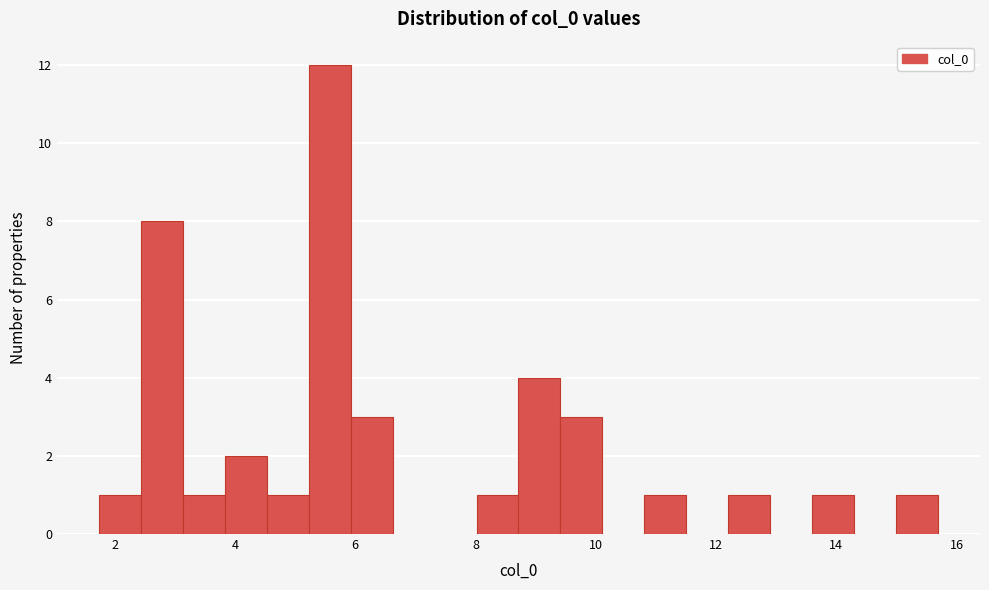

Around what value on the x-axis is the tallest bar? Give the approximate position of its centre, as read against the axis.

5.6